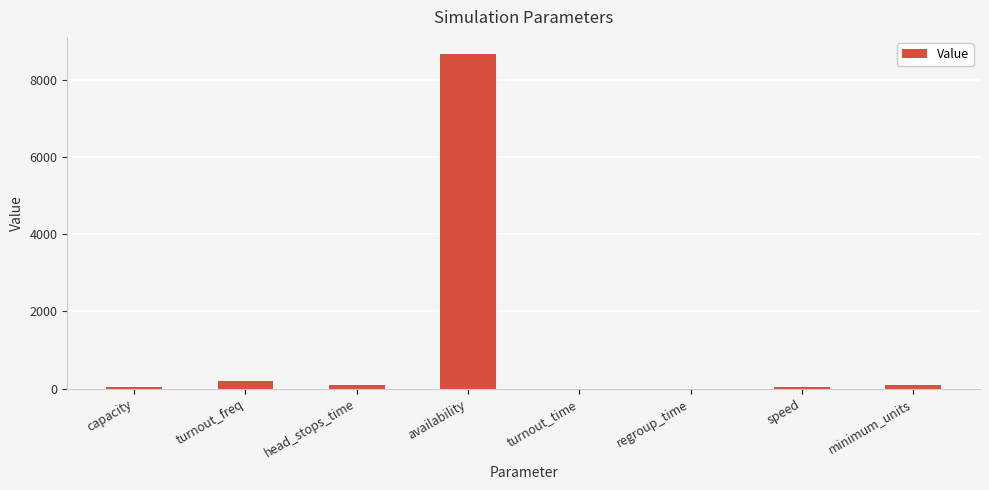

Count the number of categories in the chart.

8